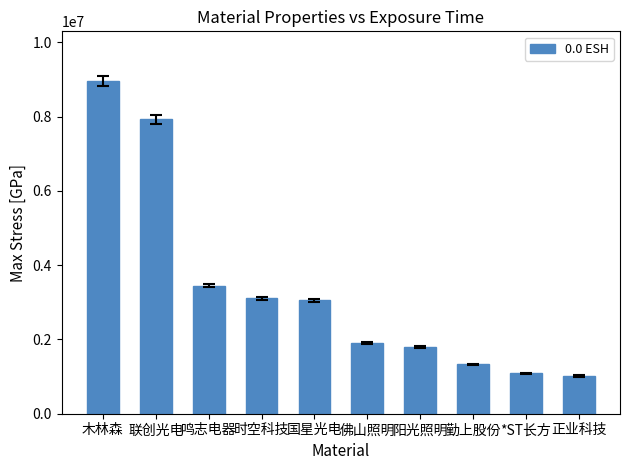

What is the difference between the maximum and minimum values?

7937952